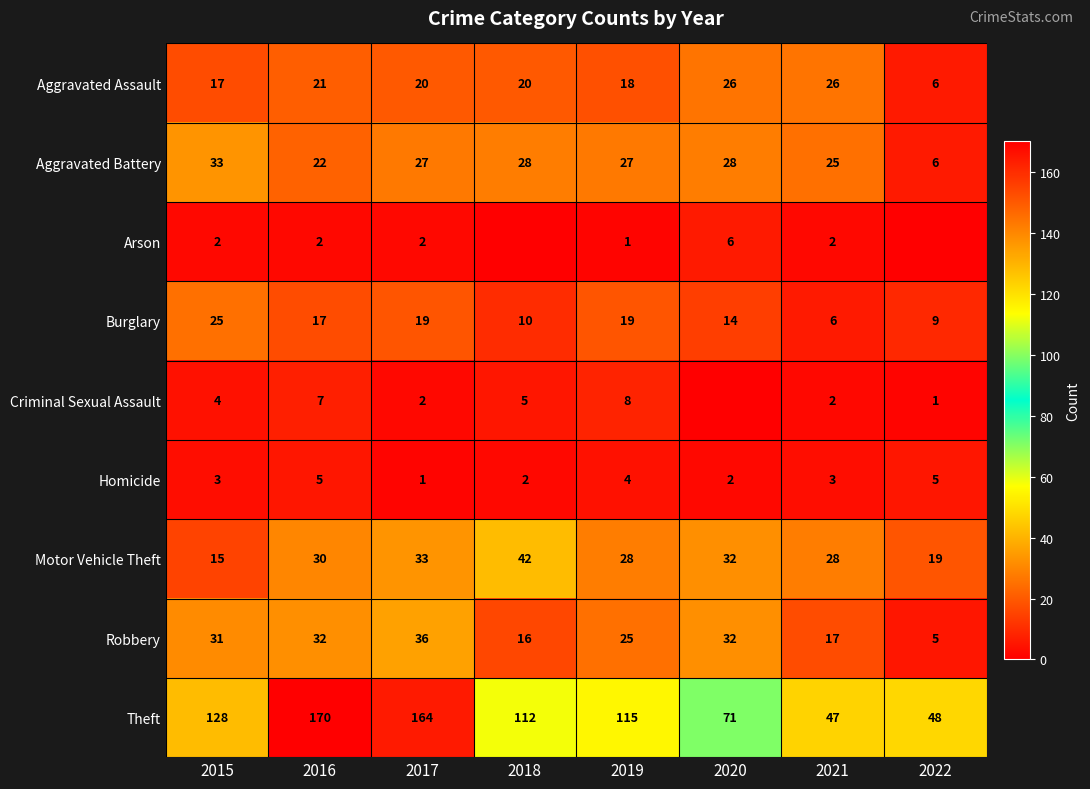

At which category is the sum across all series the highest?

2016